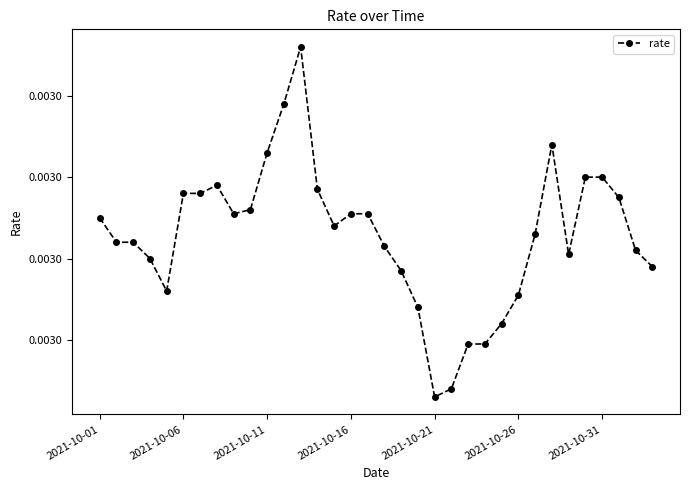

Where is the first local maximum?

7